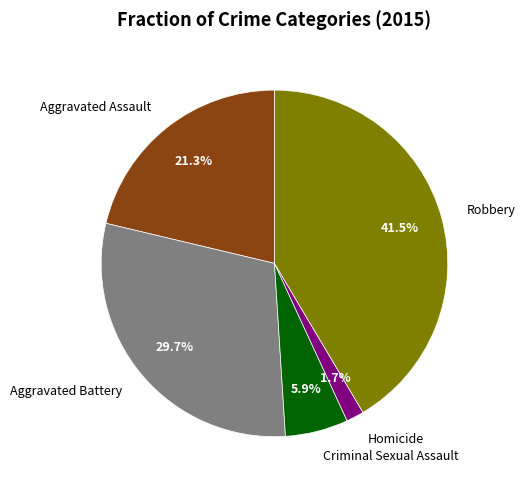

What portion of the pie excludes Robbery?

58.5%